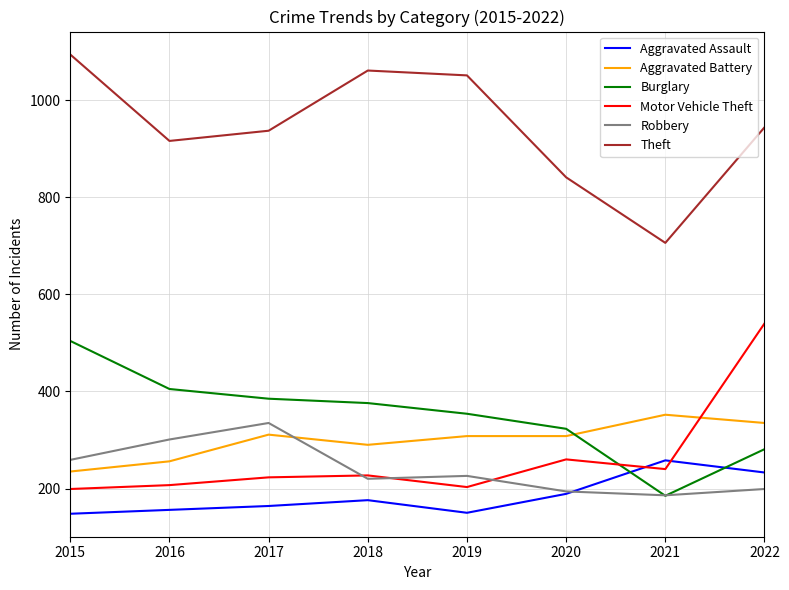

What is the sum of all Burglary values?

2813